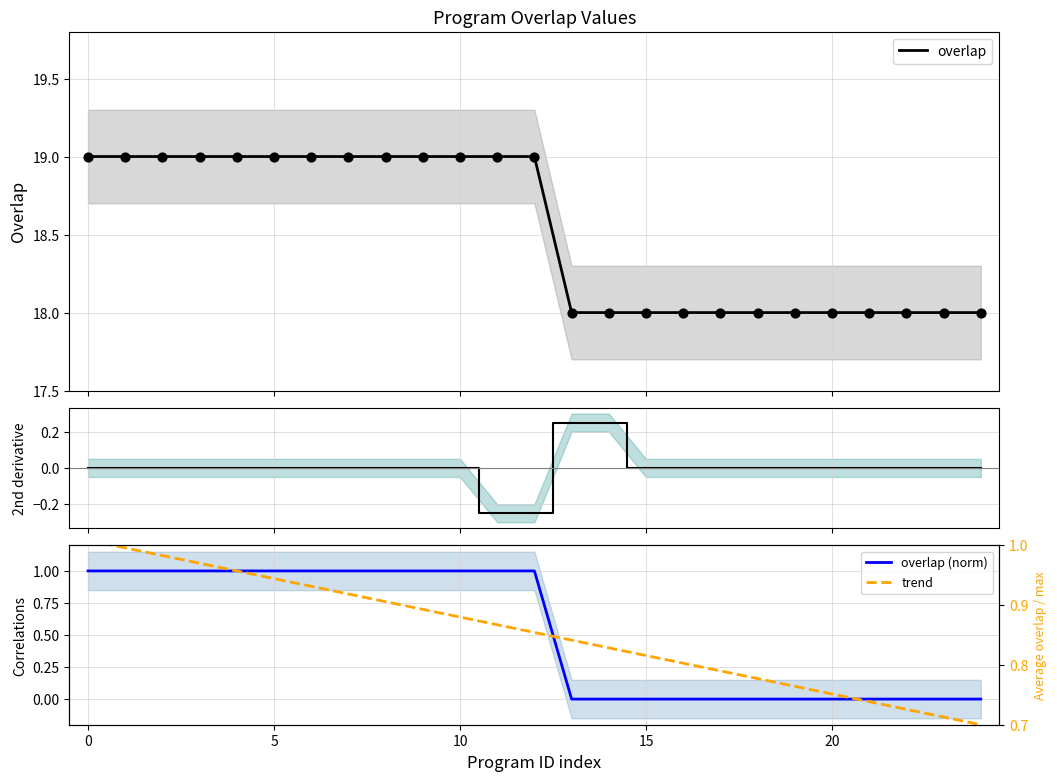

Which series reaches the maximum Y coordinate?

overlap